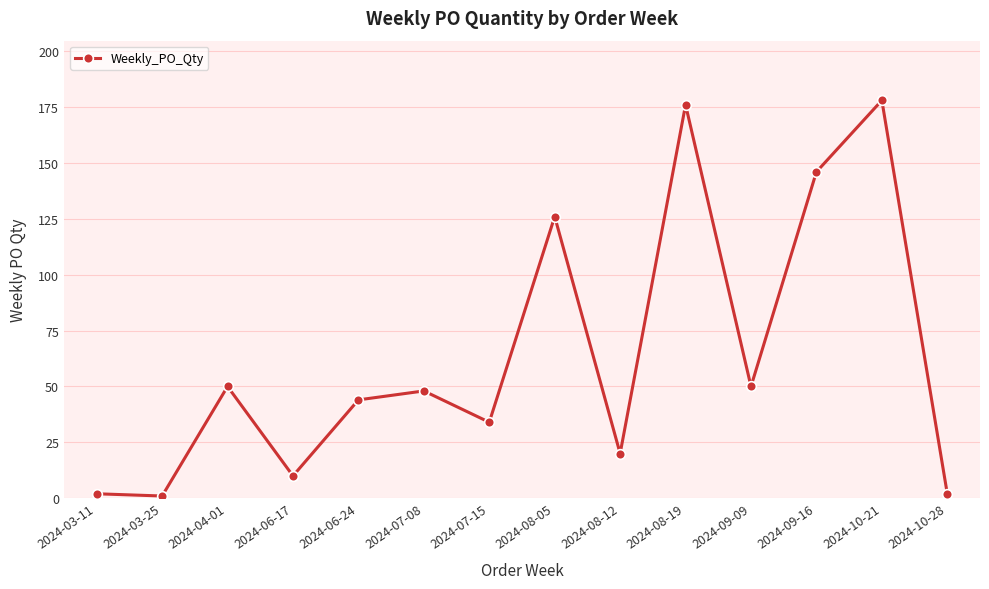

What position from the right is 2024-04-01?

12